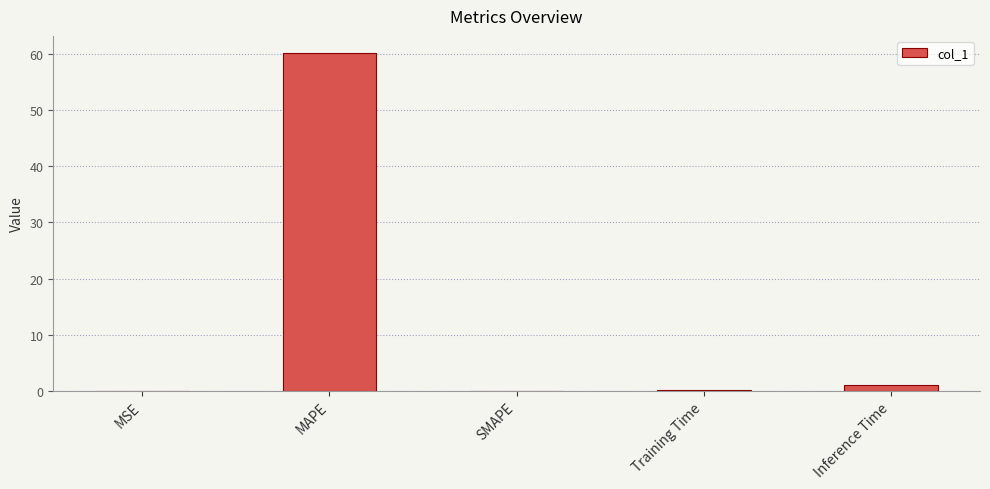

What is the greatest value displayed?

60.2